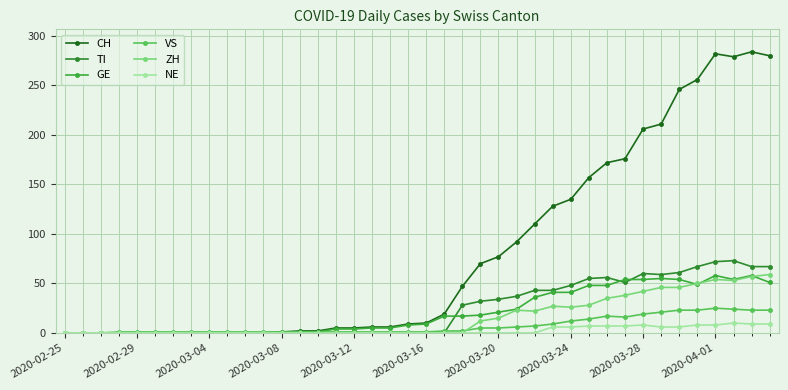

Which category has the lowest value in the GE series?

2020-02-25